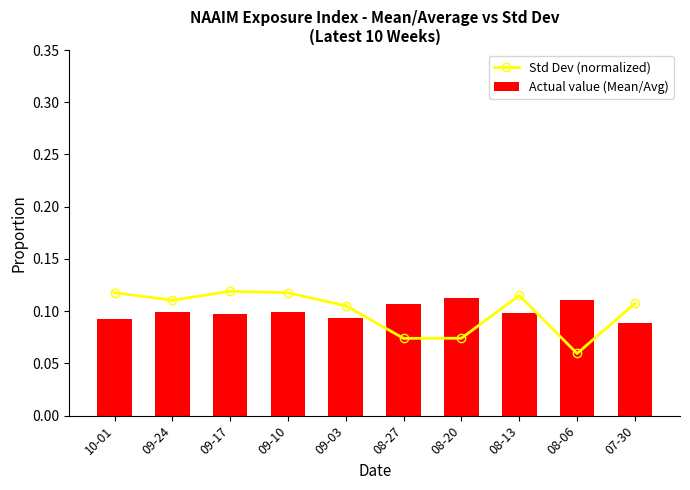

Are the bars grouped side by side (vs. stacked)?

Yes